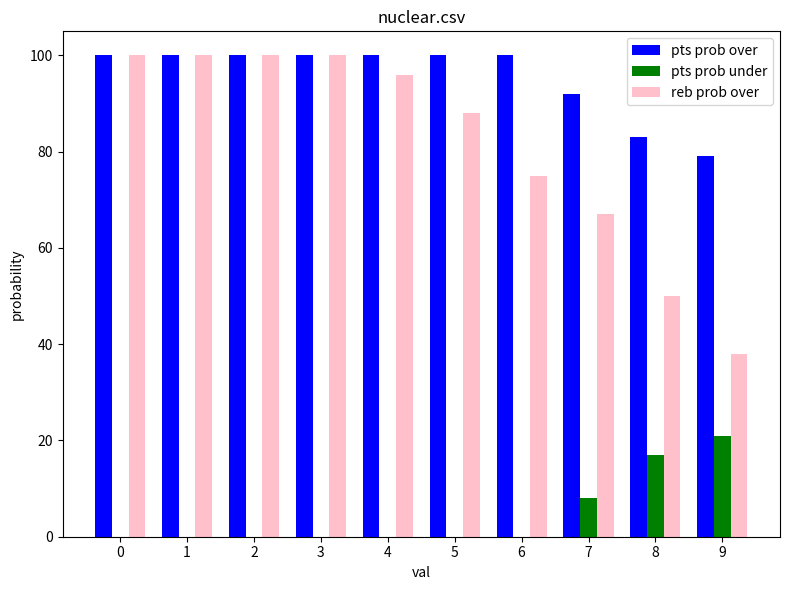

Are the bars horizontal?

No